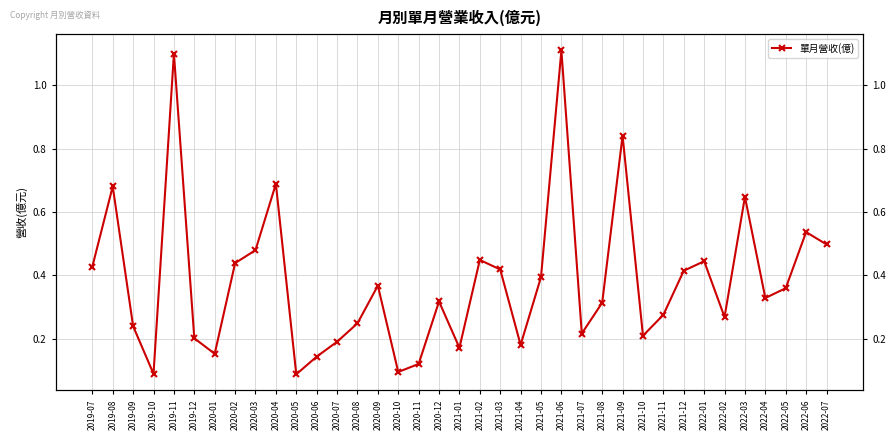

Is it true that the value at 2021-01 is 0.1?

False